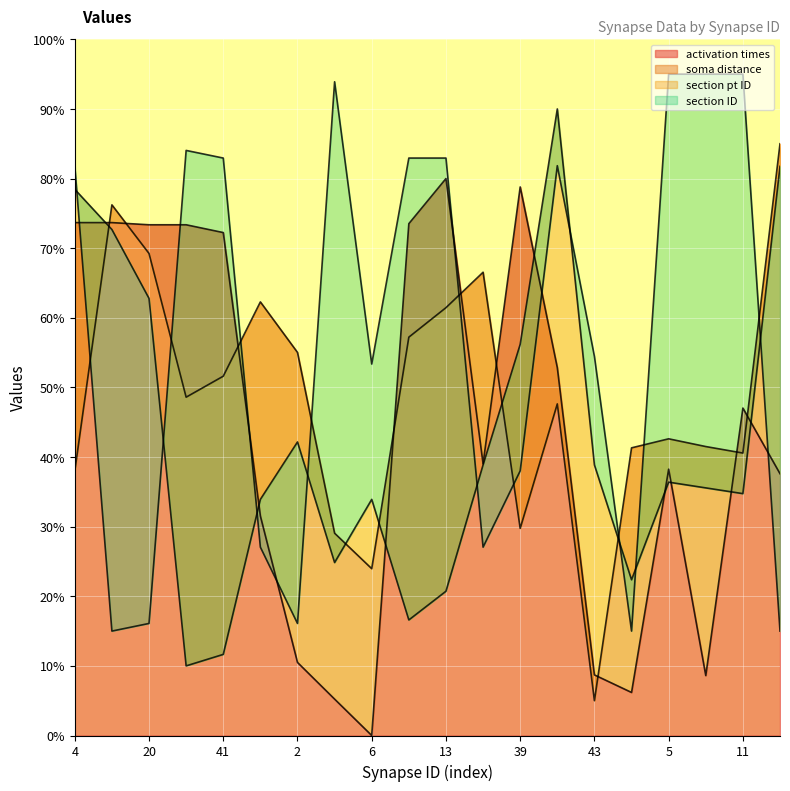

True or false: section ID has a value of 48.6 at 1.

False